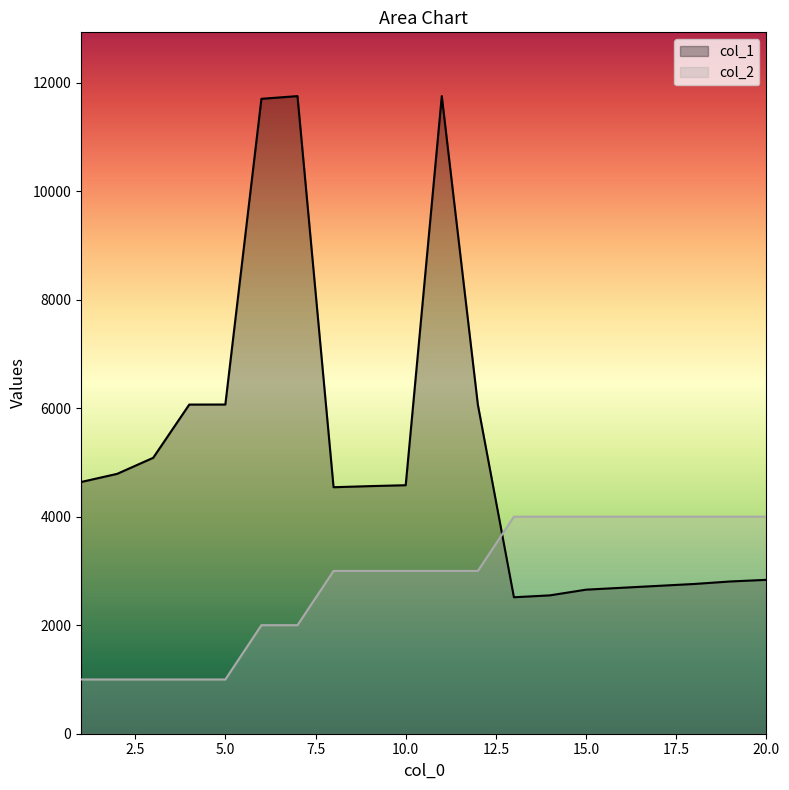

At which category is the sum across all series the highest?

11